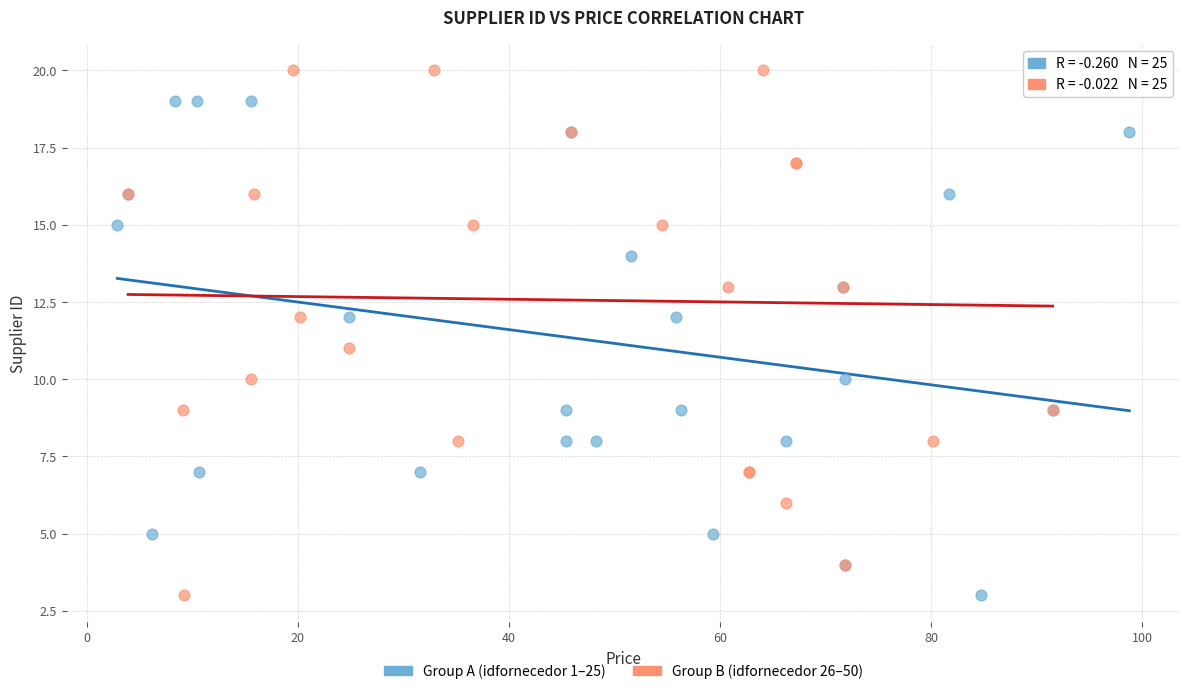

What are all the series names shown in the legend?

Group A (idfornecedor 1–25), Group B (idfornecedor 26–50)